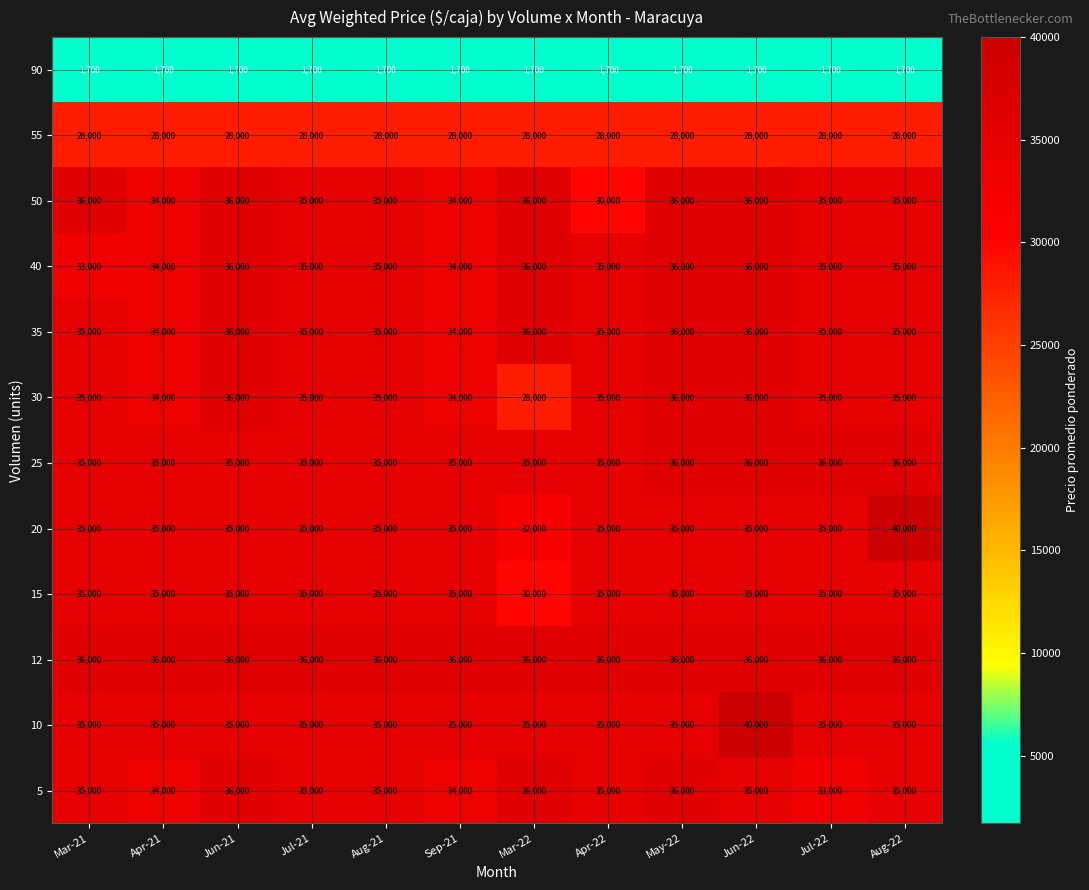

What is the average value of the 25 series?

35333